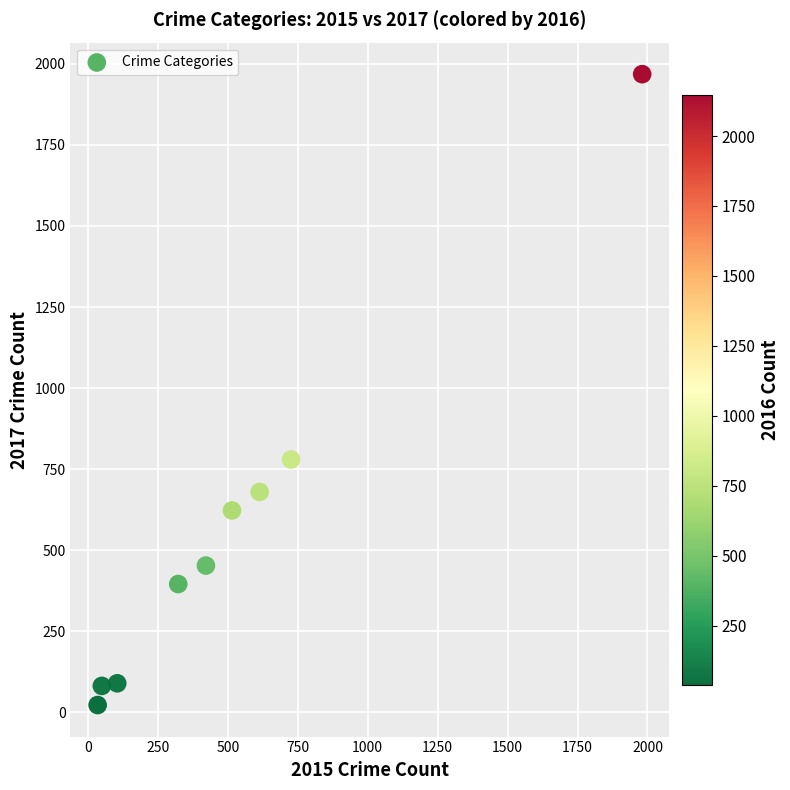

What Y value in the scatter plot is closest to 995?

780